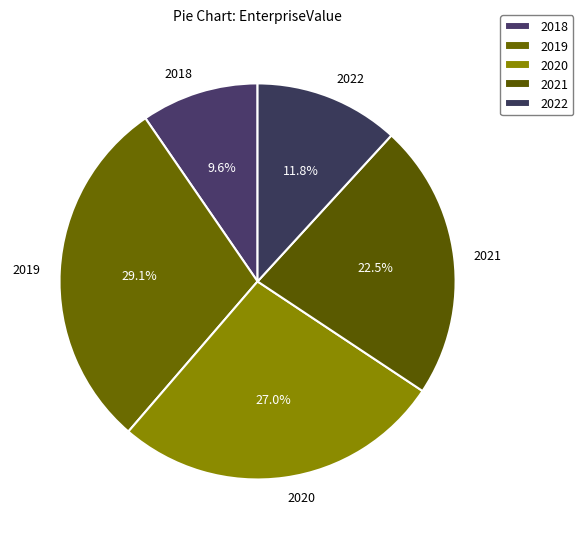

Does 2021 represent more than half of the total?

No